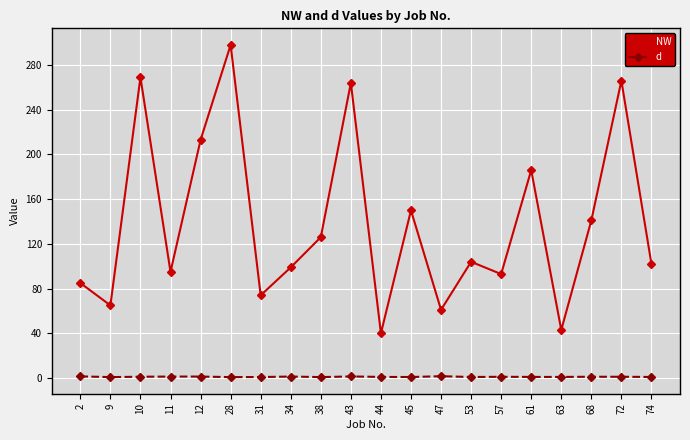

How many data points in d are above 1?

10